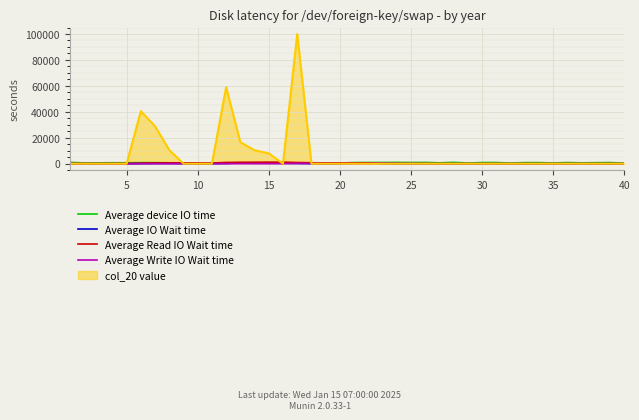

What is the maximum value shown in the chart?

100000